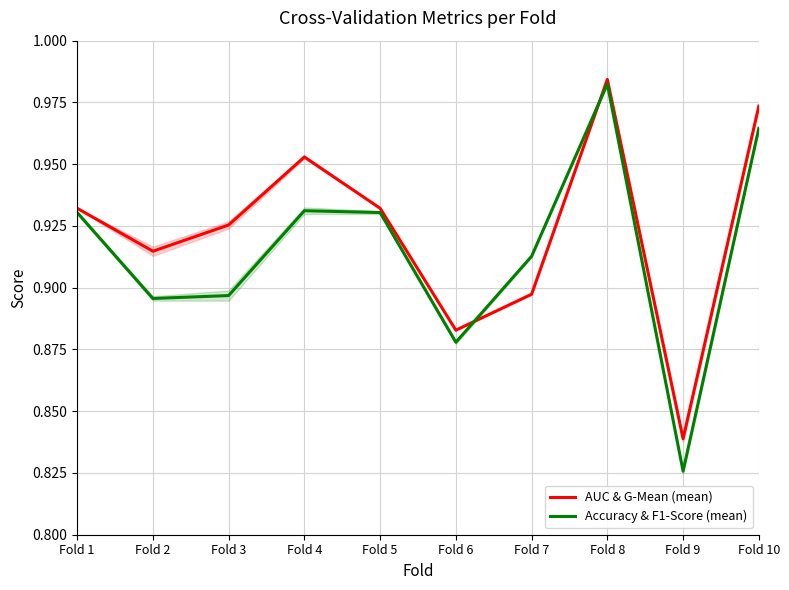

At how many categories does at least one series exceed 0?

10